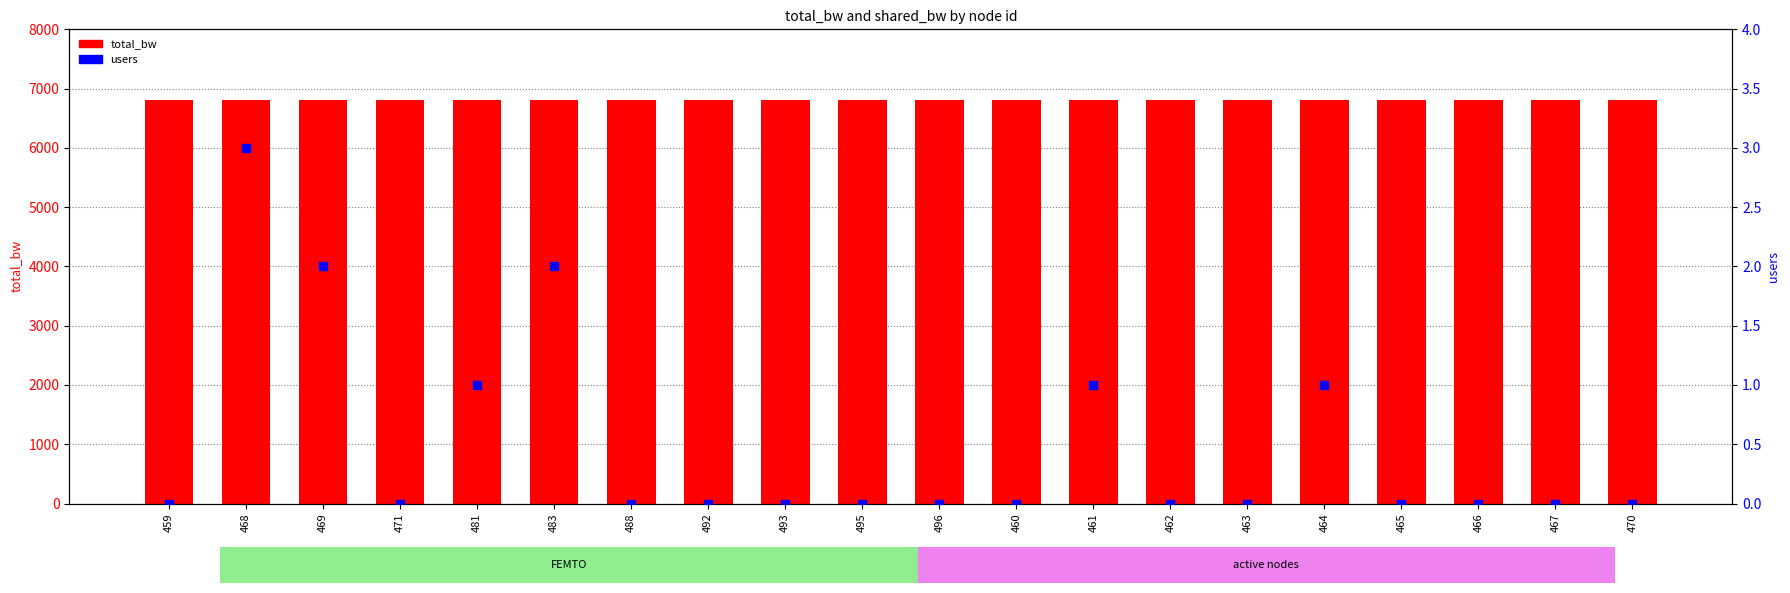

What is the total value across all series at 492?

6800